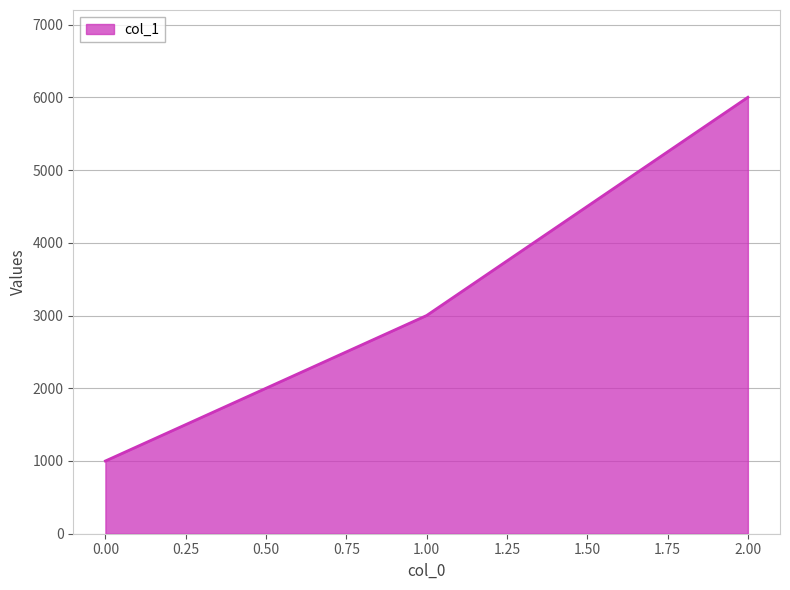

What is the change in value from 0.00 to 2.00?

+5000